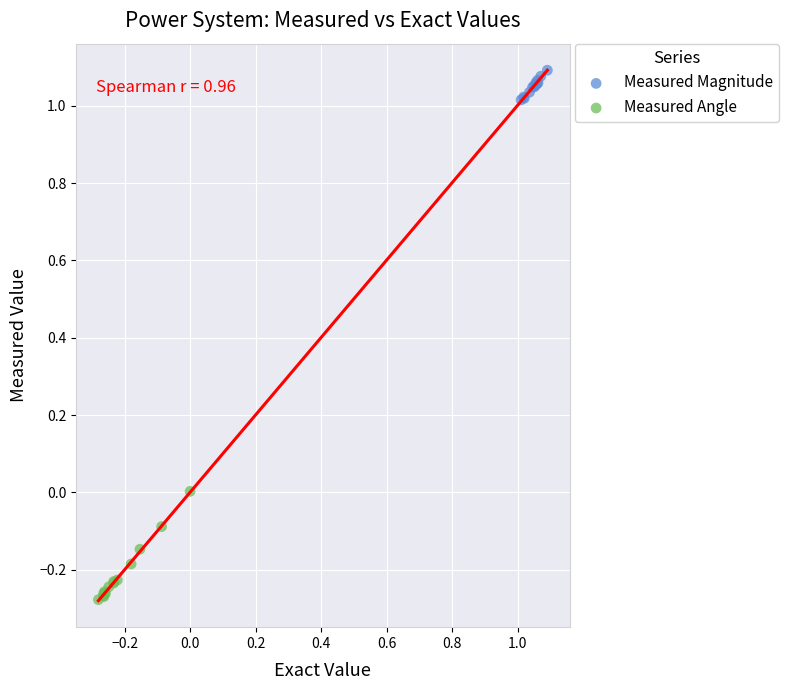

Which series reaches the minimum Y coordinate?

Measured Angle